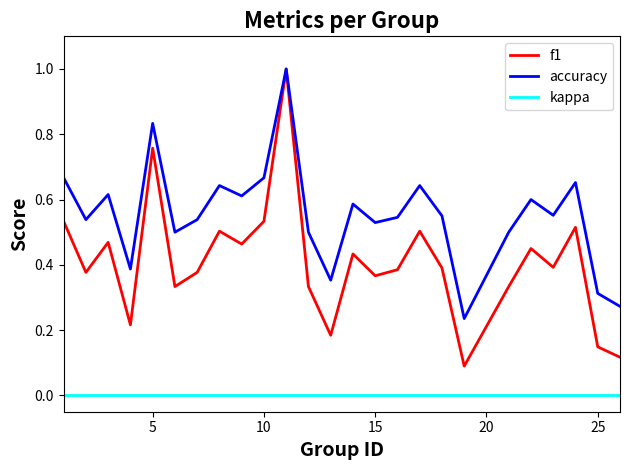

List the series in order of their overall mean, lowest first.

kappa, f1, accuracy